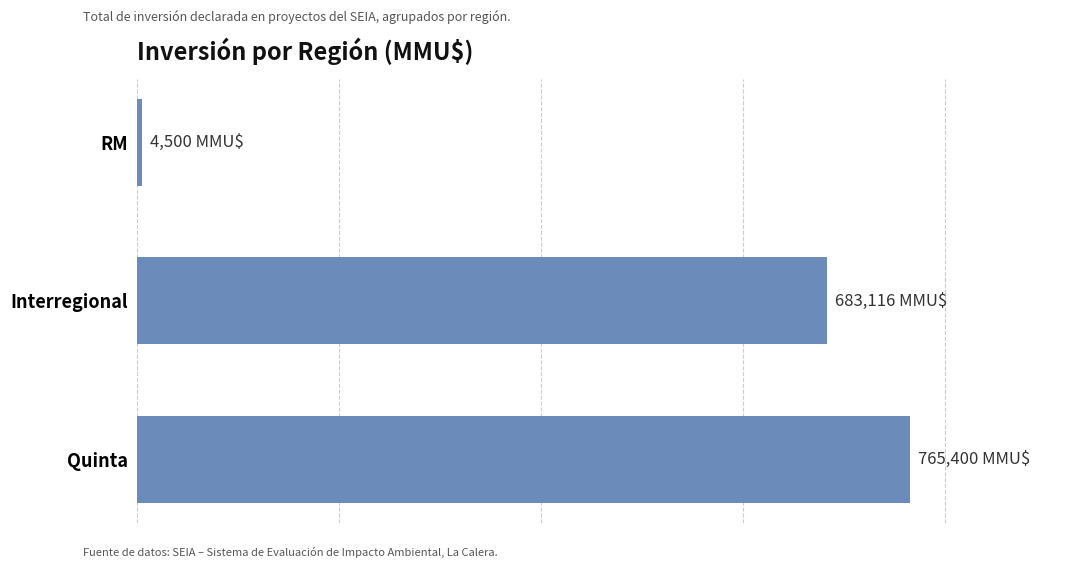

Rank the categories by value from highest to lowest.

Quinta, Interregional, RM